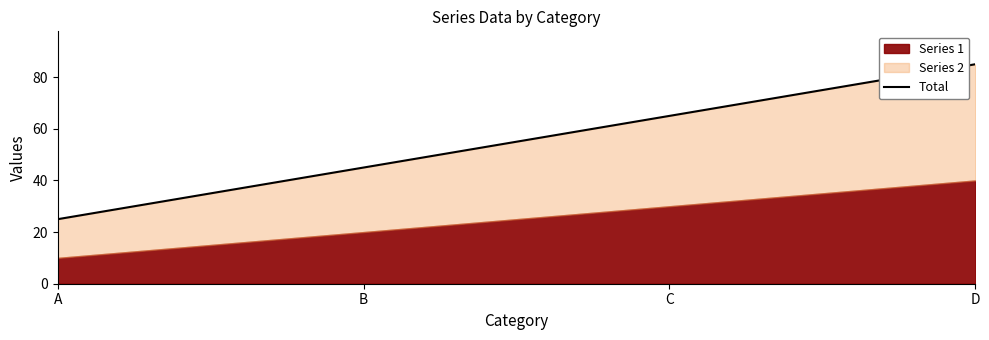

The chart shows a value of 25 at A. True or false?

True